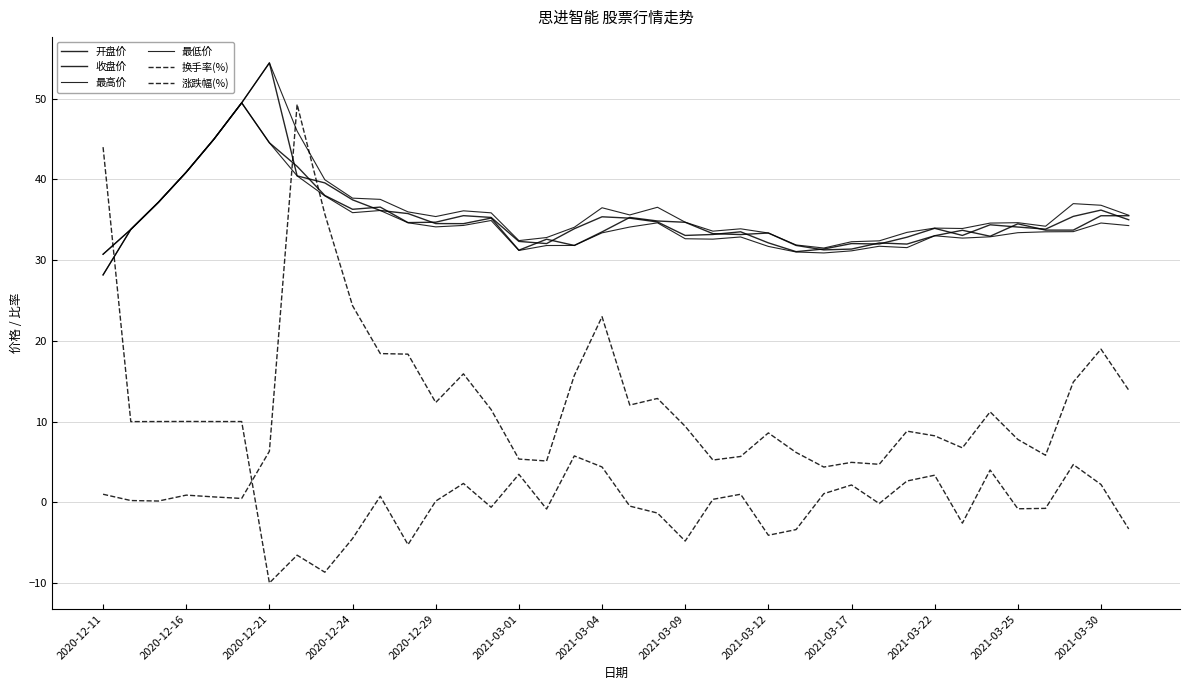

How many lines are shown in the chart?

6